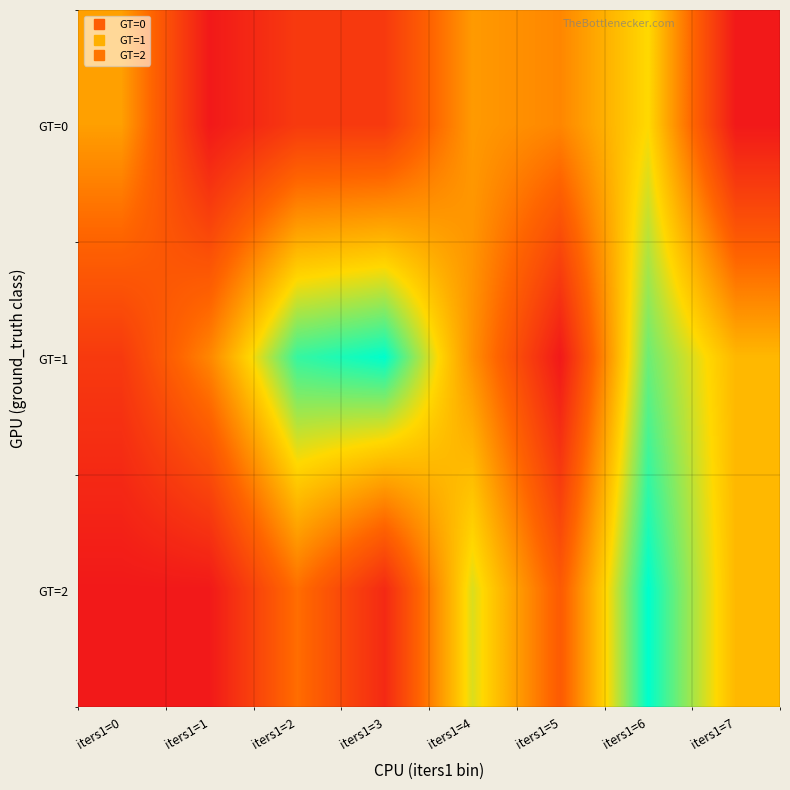

How many data points does each series have?

8